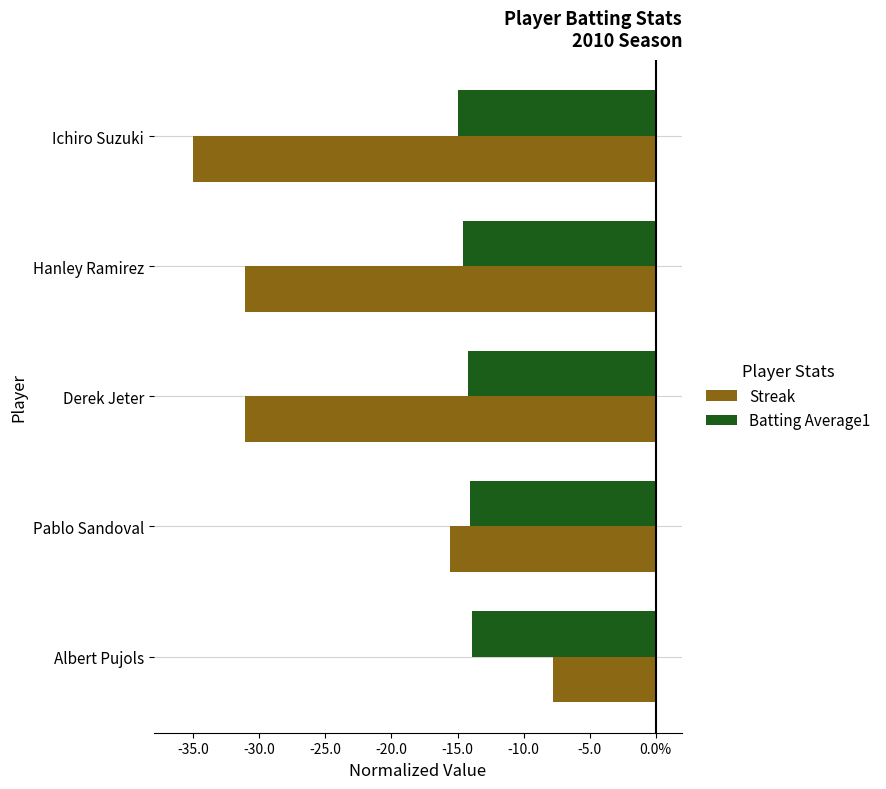

What position from the right is Ichiro Suzuki?

5